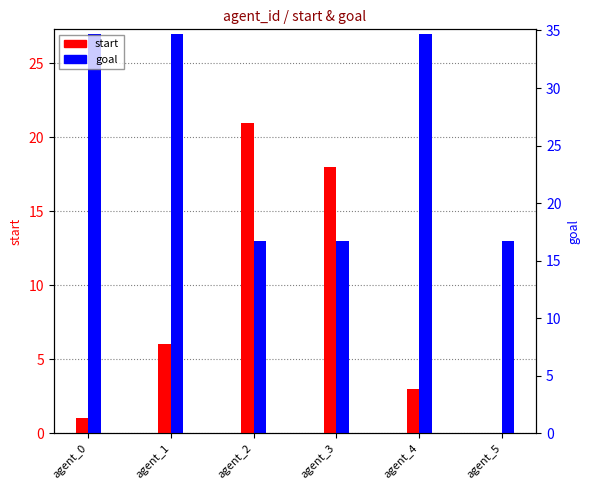

Which category has the highest value in the goal series?

agent_0